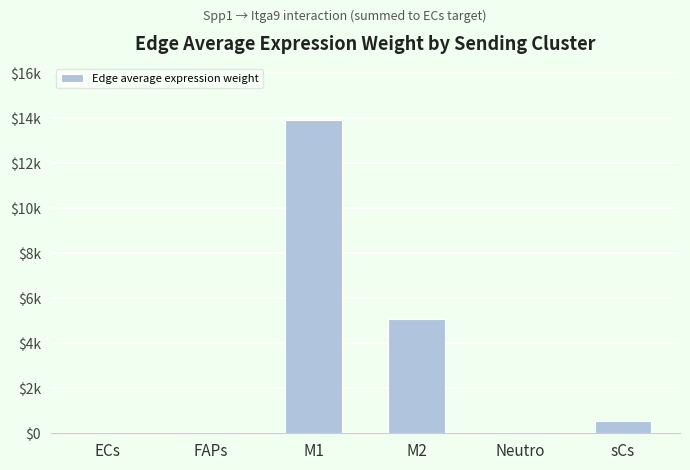

What is the minimum value shown in the chart?

24.1